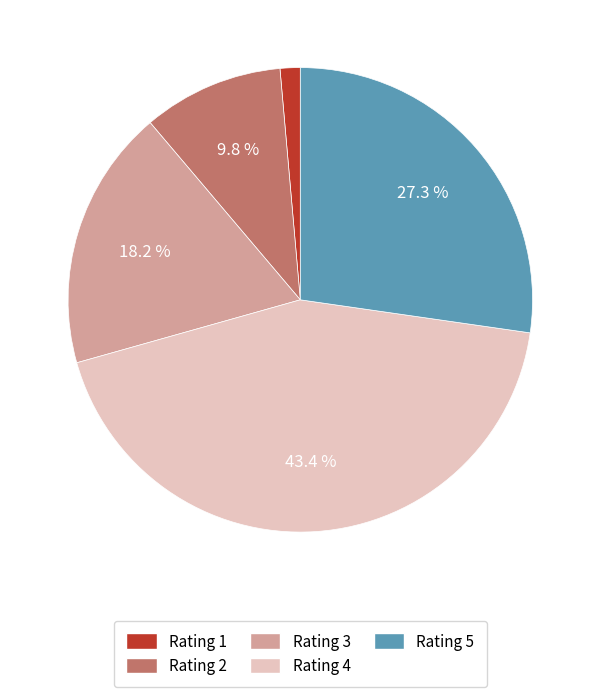

How many segments does this pie chart have?

5